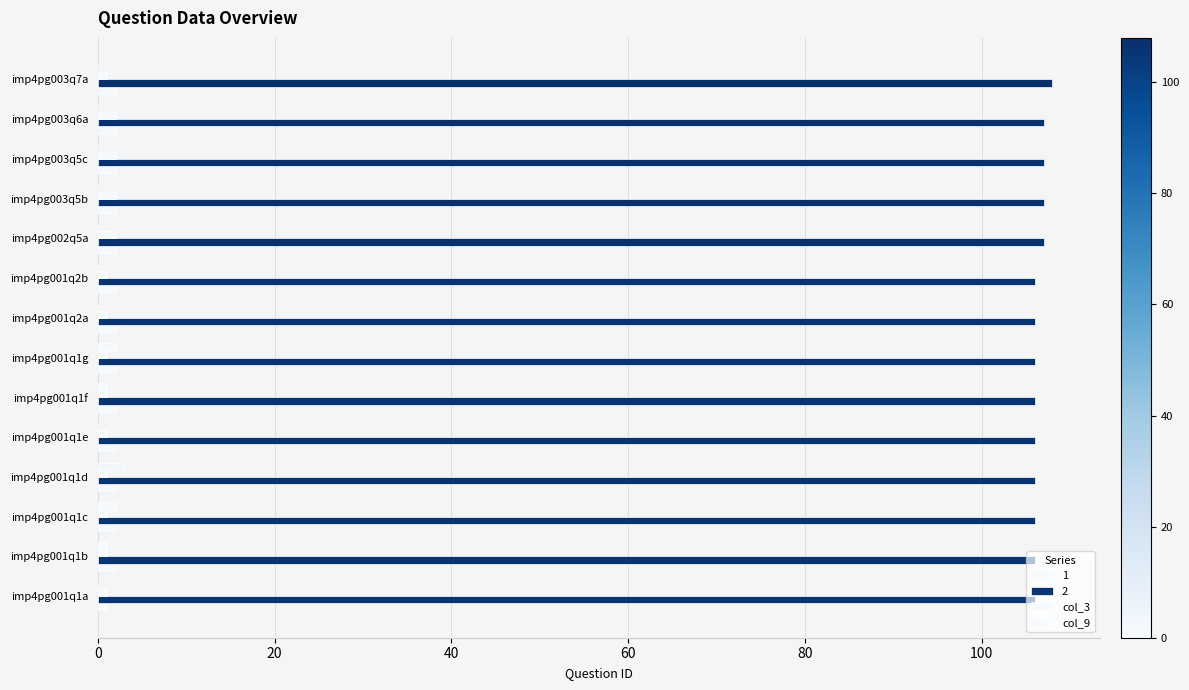

Which series has the largest range (max minus min)?

col_9